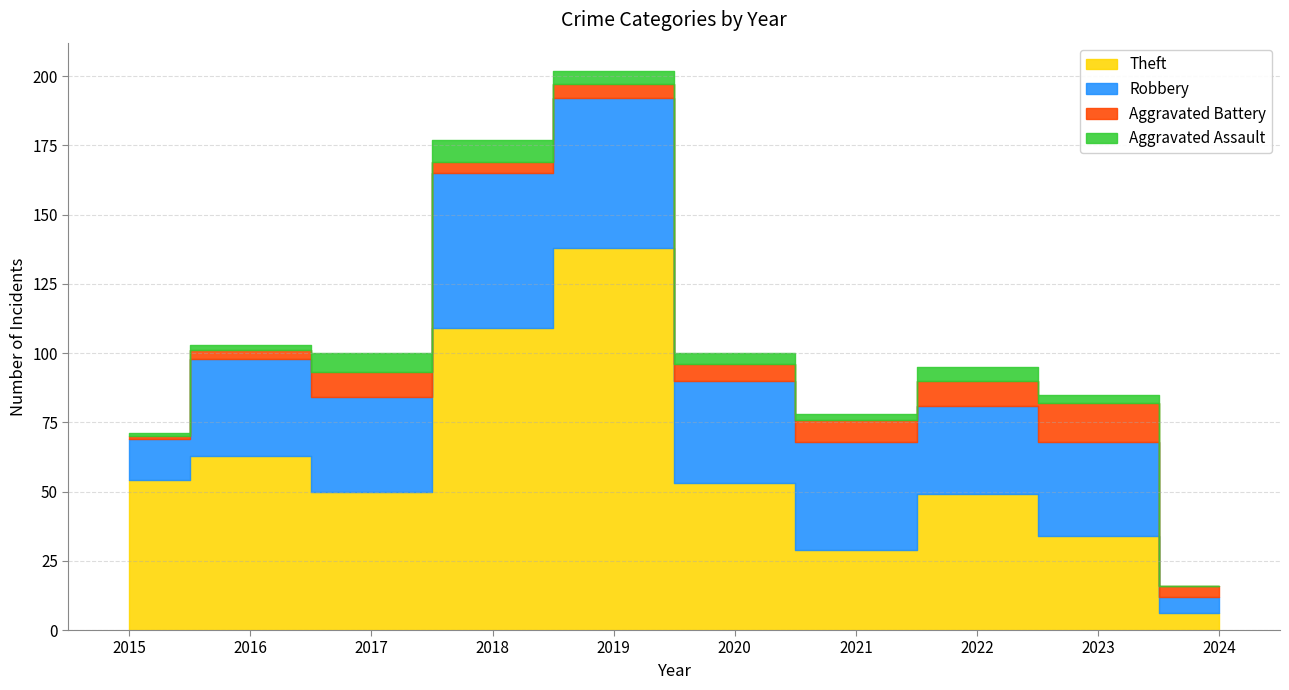

What is the sum of the Theft values at 2016 and 2017?

113